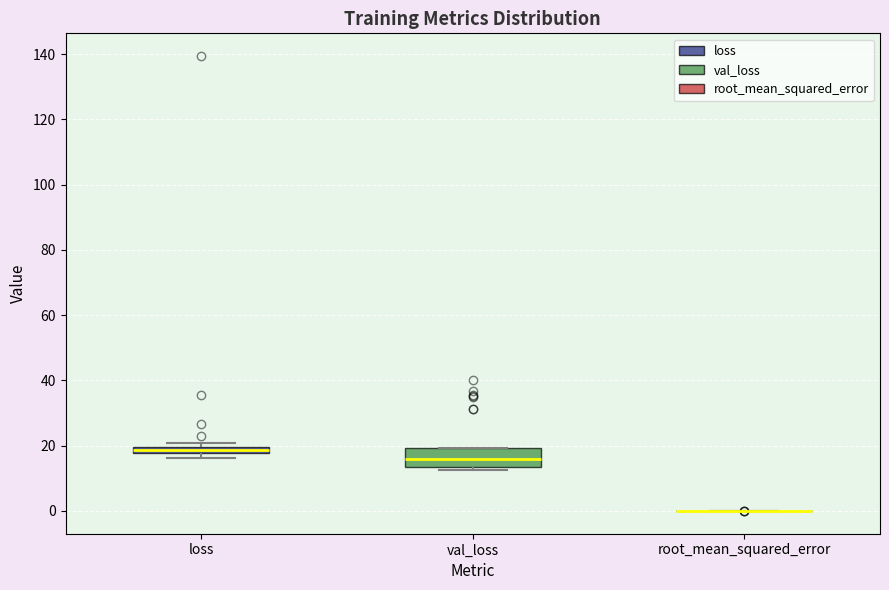

Comparing the boxes themselves (not the whiskers), which one is the tallest?

val_loss